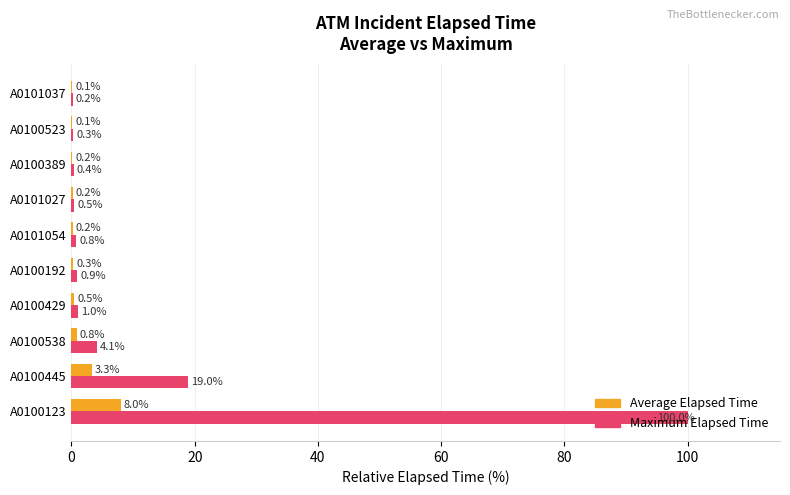

Where is Maximum Elapsed Time nearest to the value 50?

A0100445